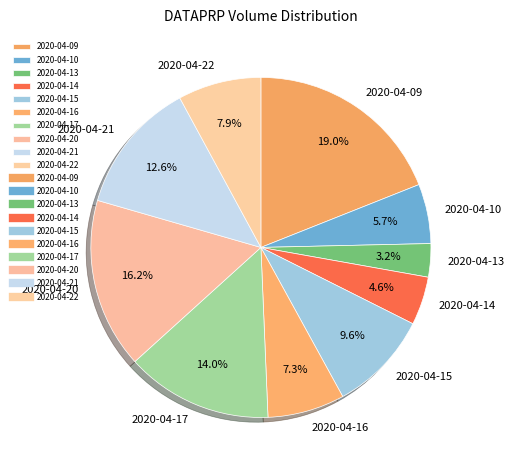

Does any single category account for the majority?

No